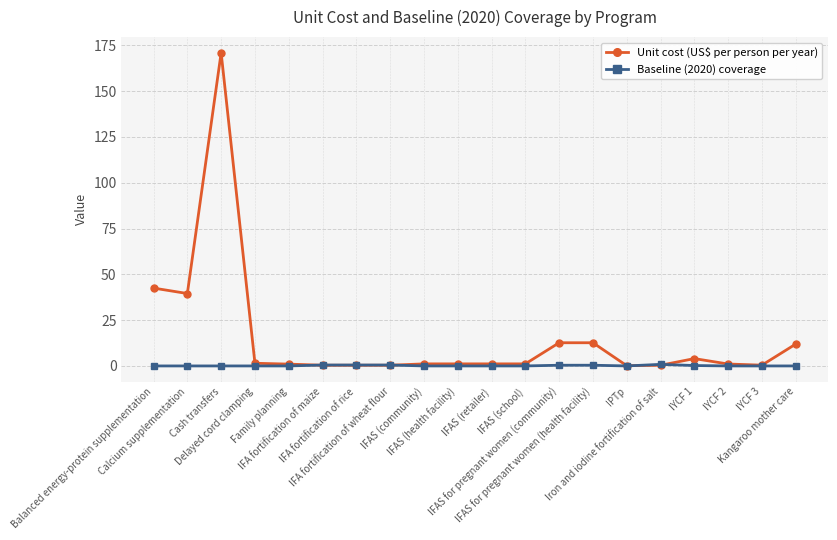

What is the spread (max minus min) of values at Delayed cord clamping?

1.5